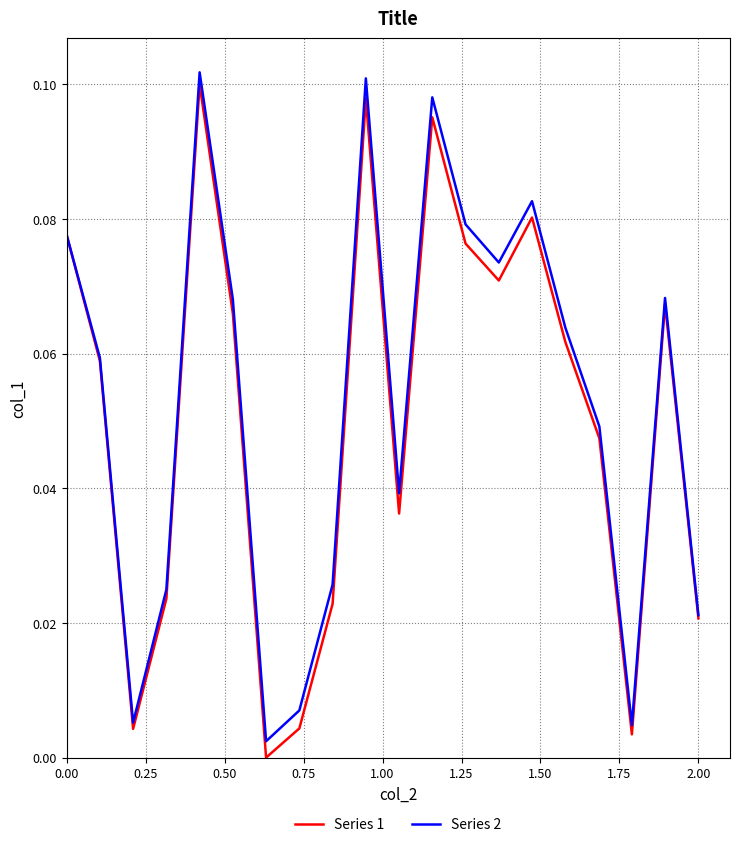

Which series has the largest total across all categories?

Series 2